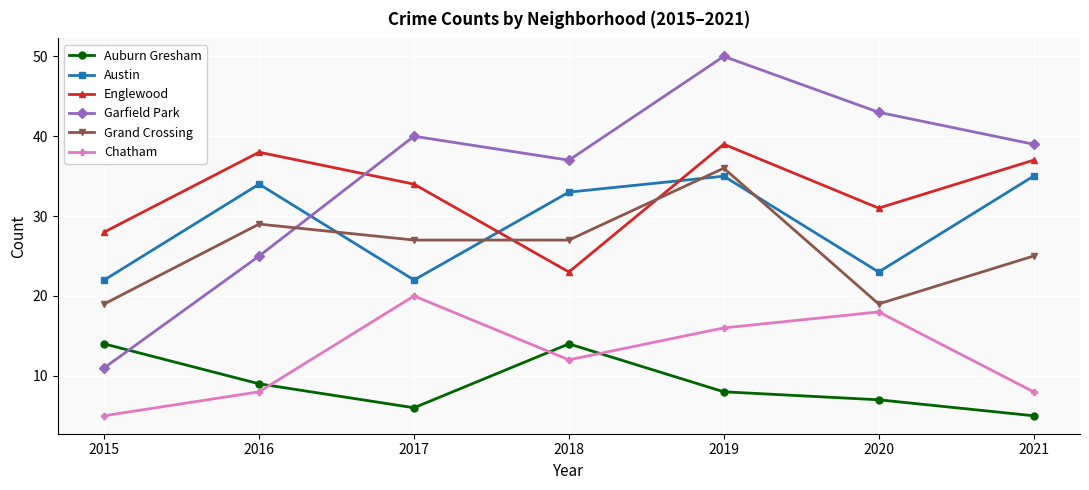

What is the total value across all series at 2021?

149